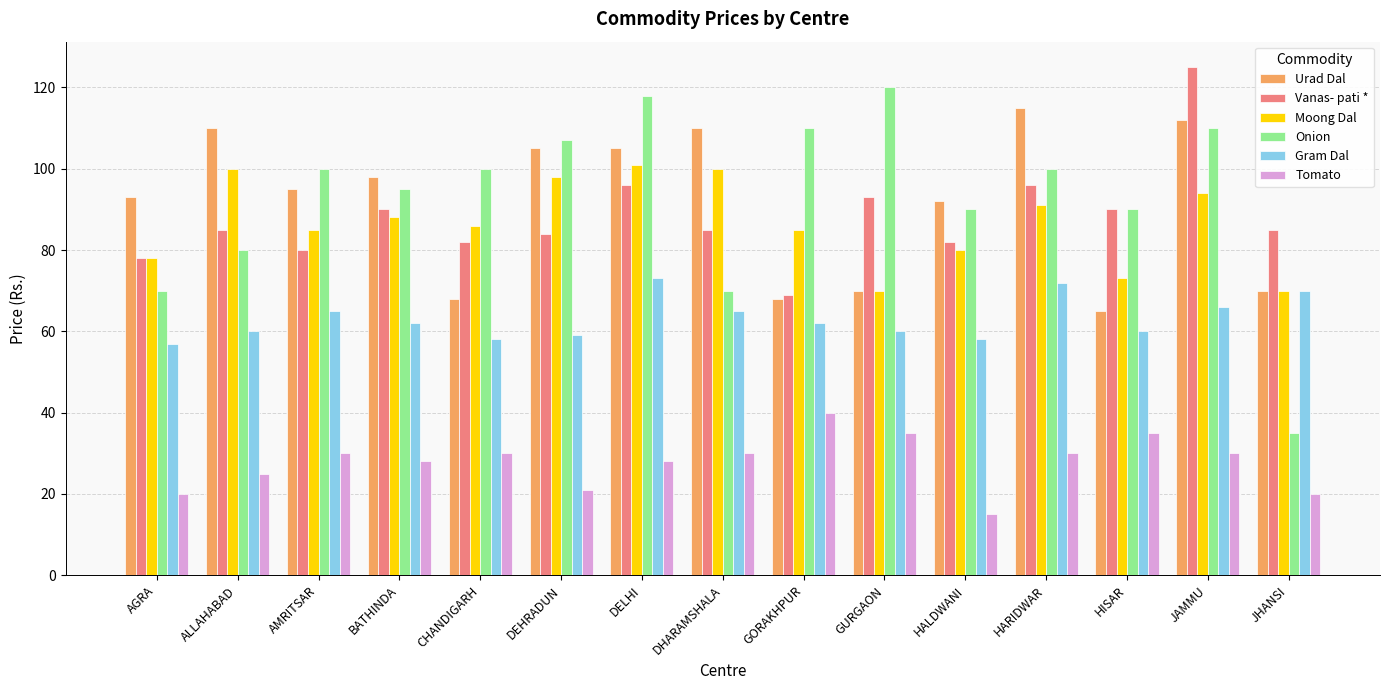

What is the highest value of the Vanas- pati * series?

125